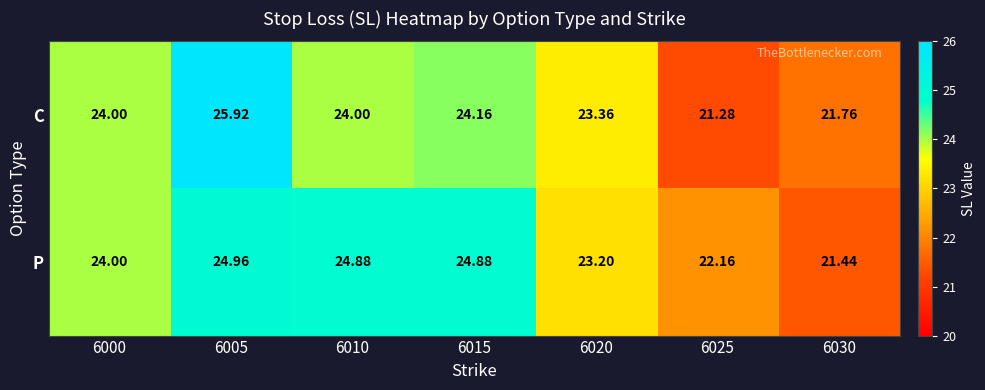

At which category does the chart reach its peak across all series?

6005